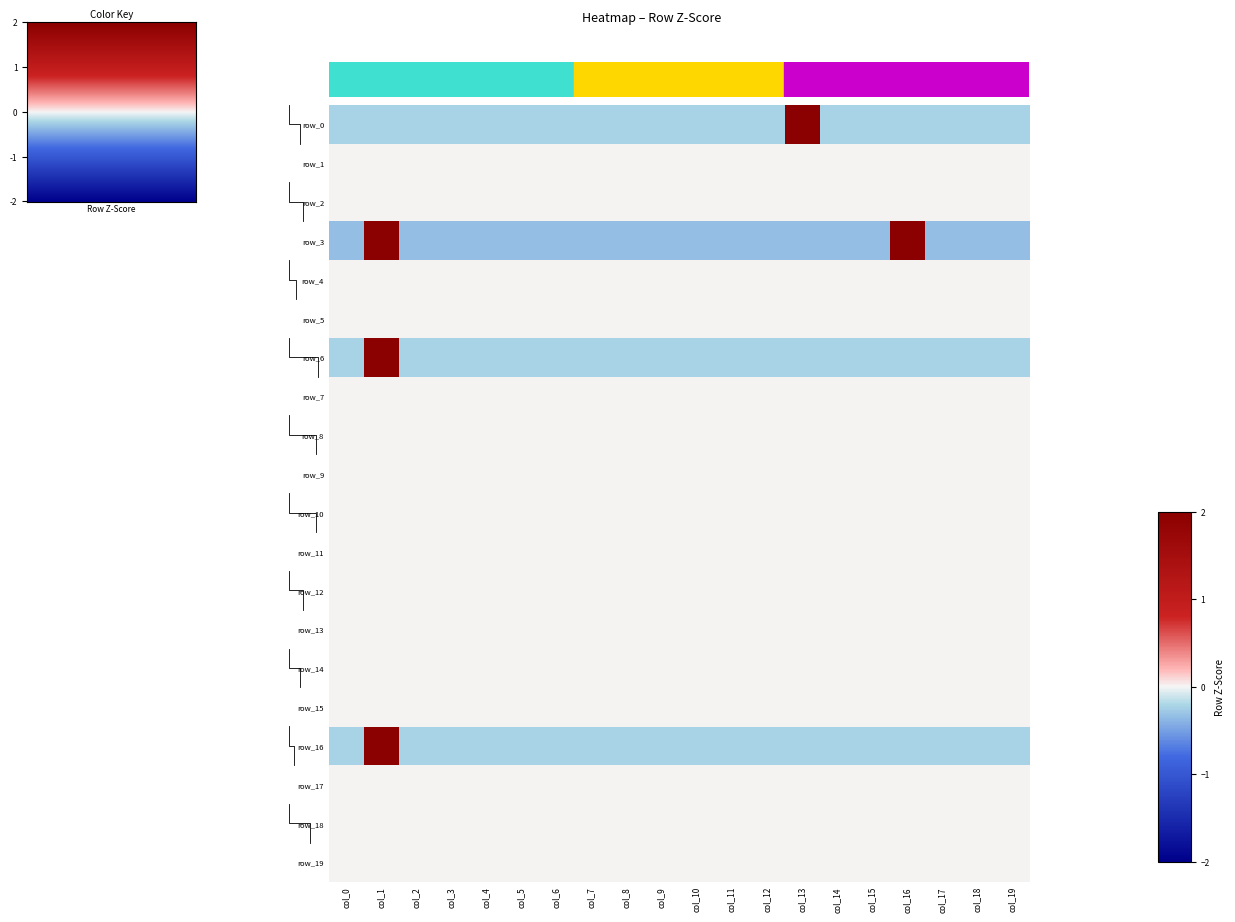

What is the spread (max minus min) of values at col_16?

3.2